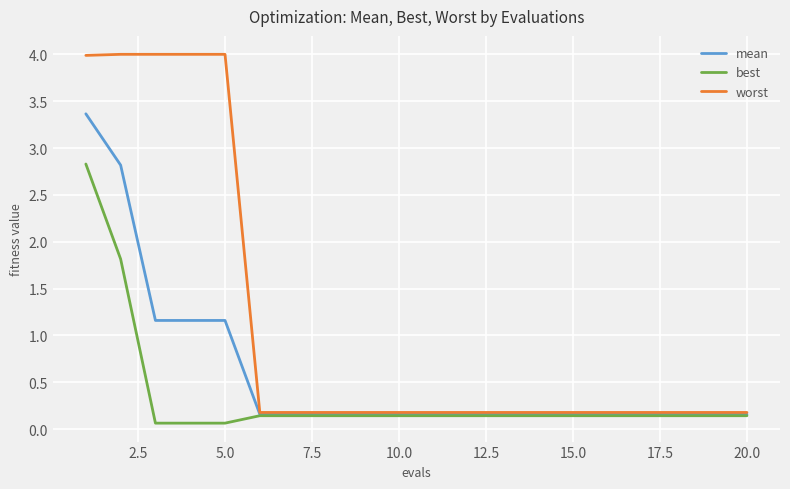

Which series has the largest range (max minus min)?

worst